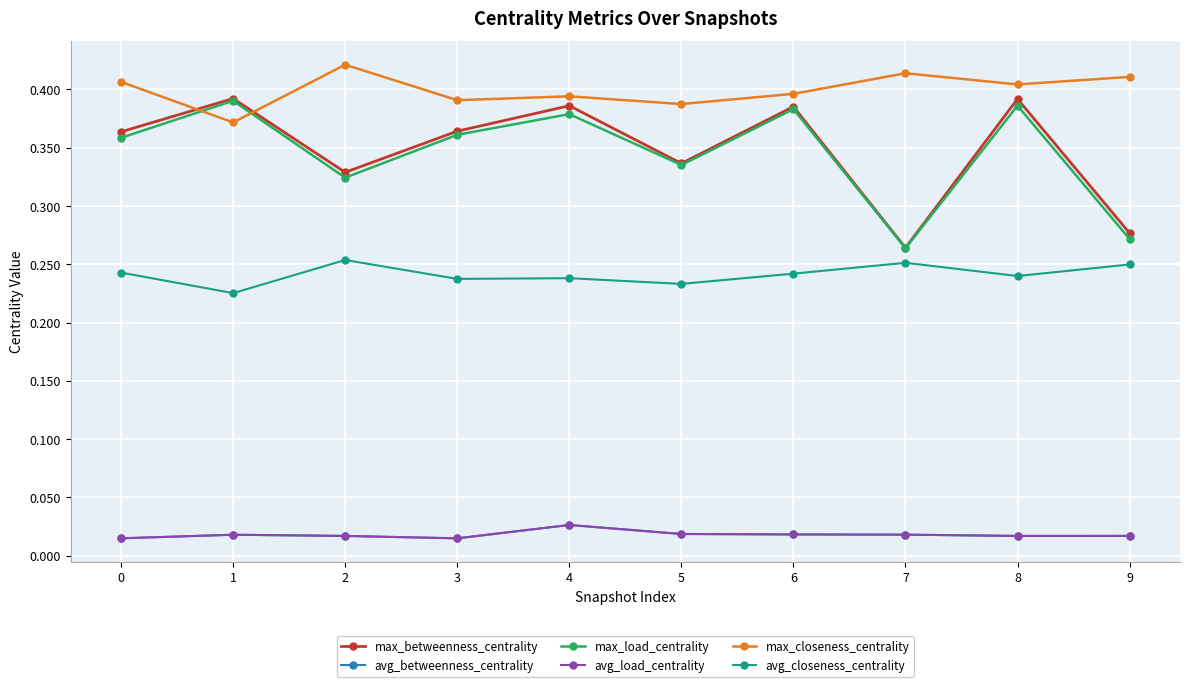

Is the value of max_closeness_centrality at 3 greater than the value of avg_betweenness_centrality at 3?

Yes